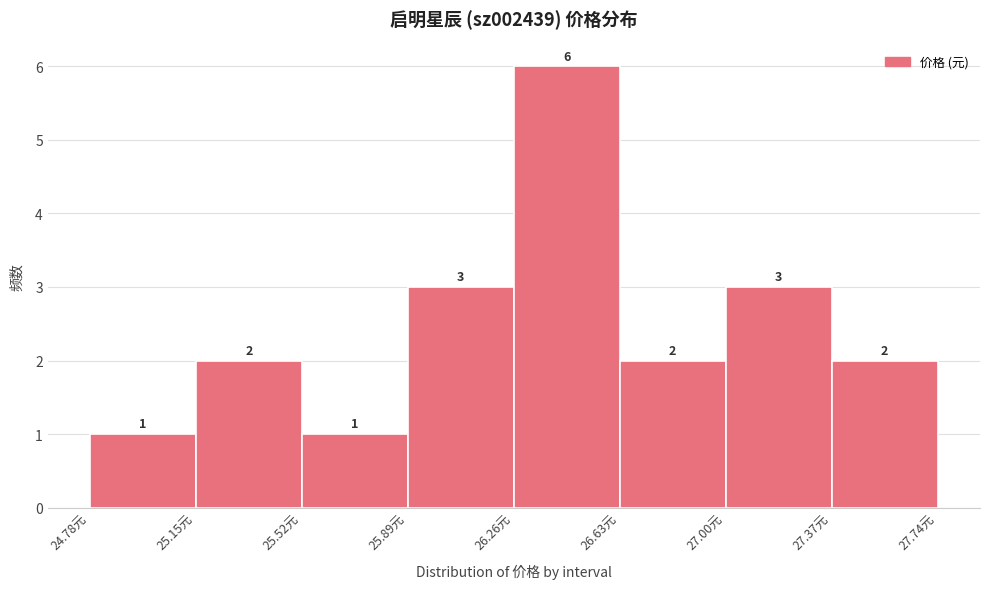

Reading left to right, transcribe this chart: for each bar, give the range it covers on the x-axis and its height. The bar edges are not printed on the chart, so give them approximately, as read against the axis.

24.78 to 25.15: 1
25.15 to 25.52: 2
25.52 to 25.89: 1
25.89 to 26.26: 3
26.26 to 26.63: 6
26.63 to 27.00: 2
27.00 to 27.37: 3
27.37 to 27.74: 2